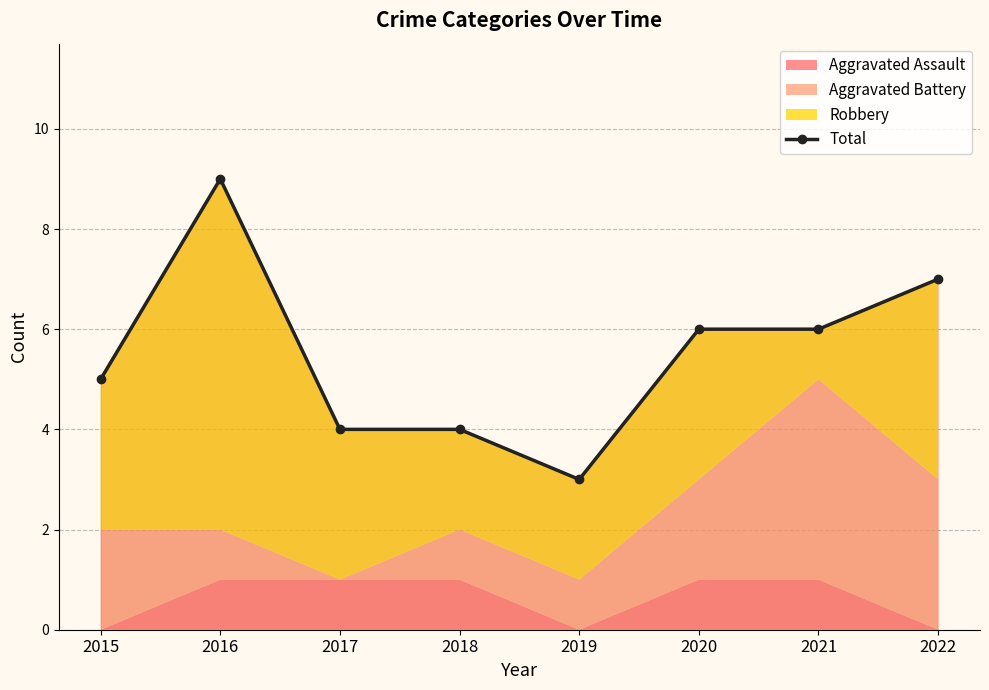

What is the minimum value shown in the chart?

3